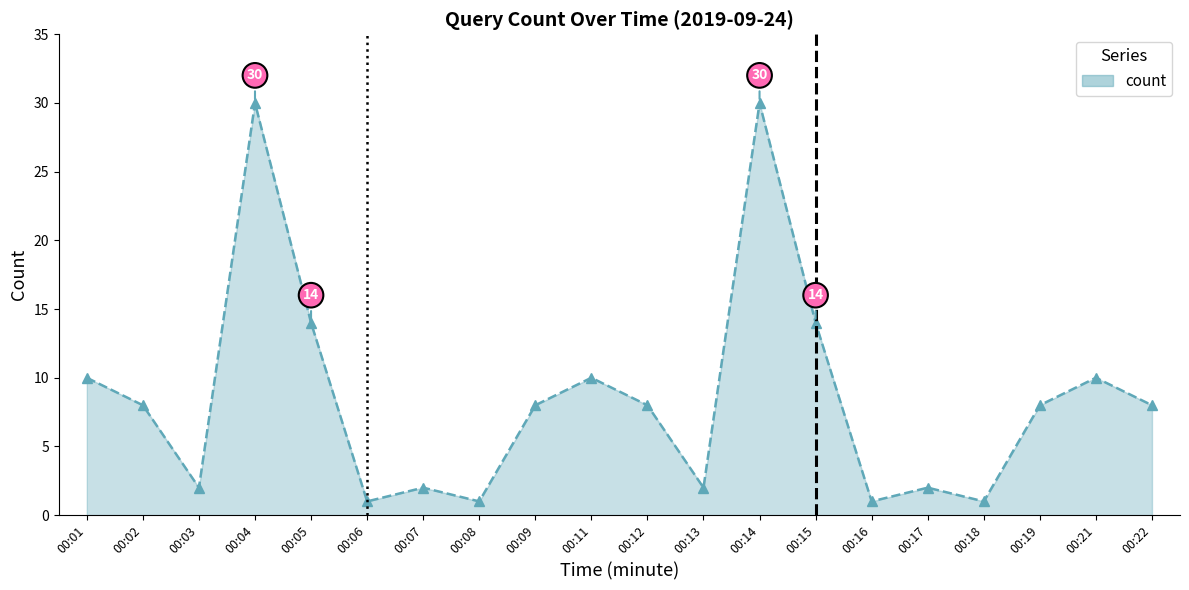

The value at 00:04 is 30. True or false?

True